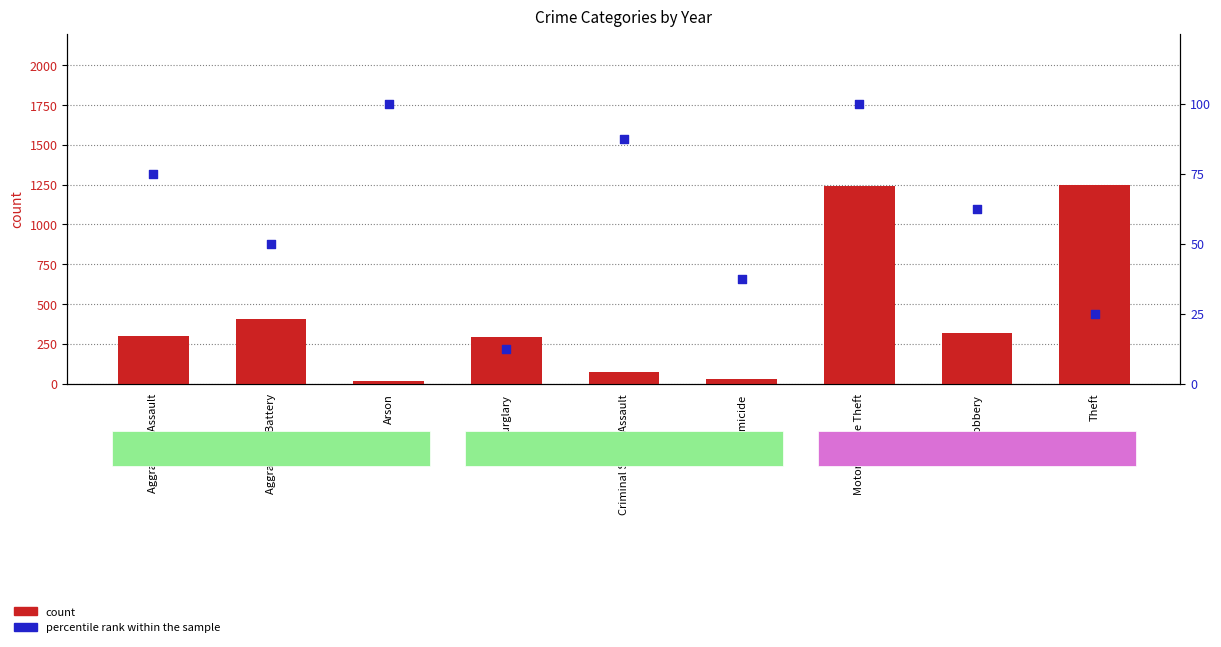

Is the value of count at Aggravated Assault greater than the value of percentile rank within the sample at Arson?

Yes